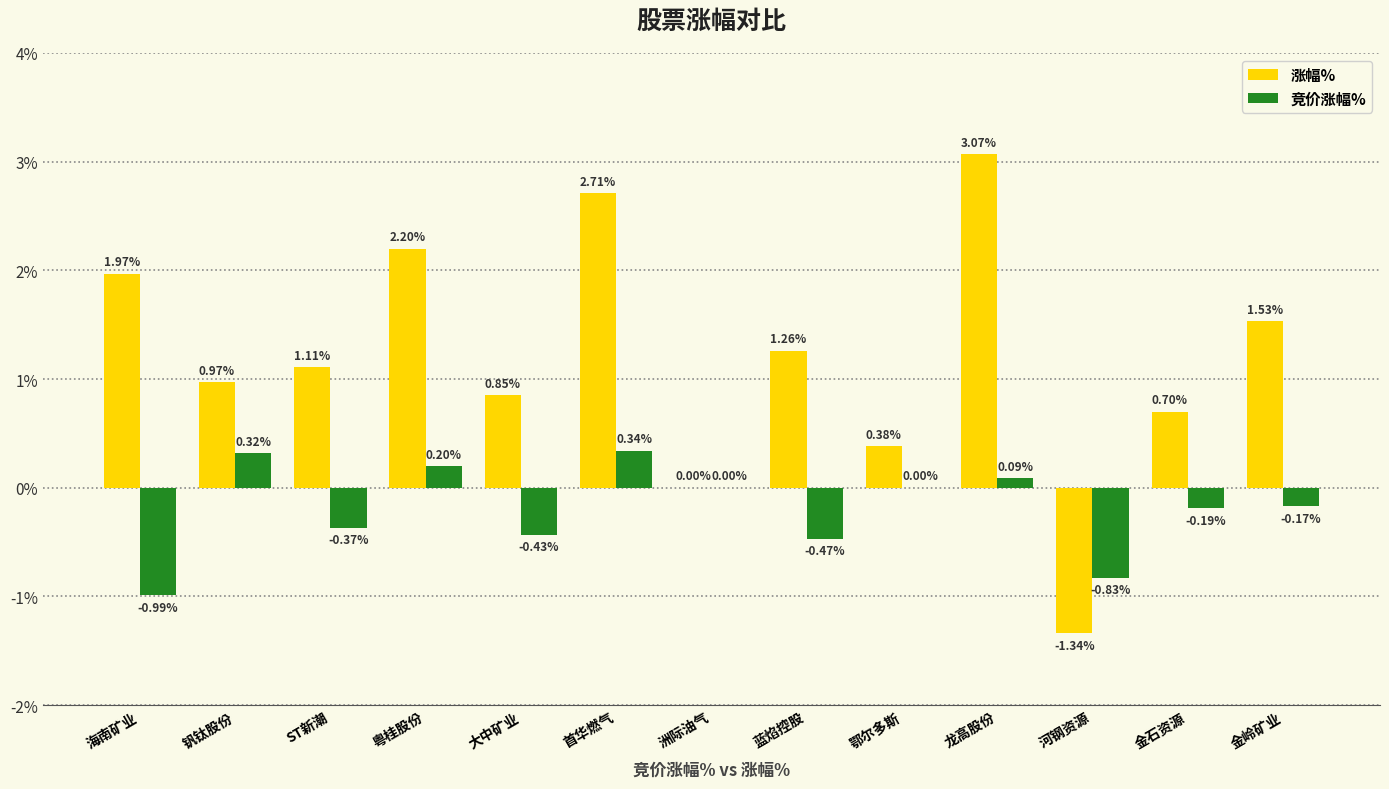

At which label is 涨幅% closest to 0?

洲际油气